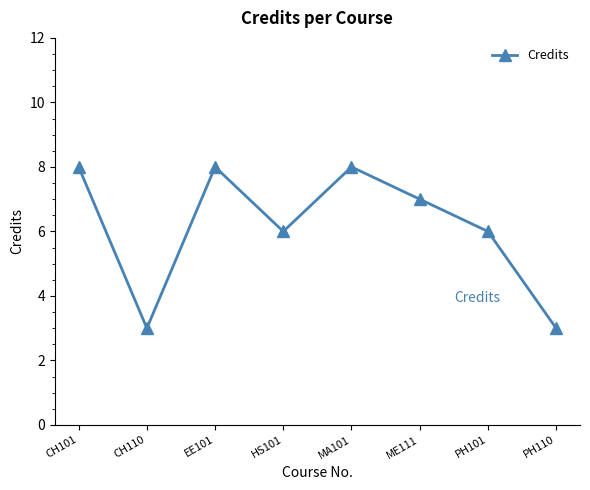

What is the smallest value displayed?

3